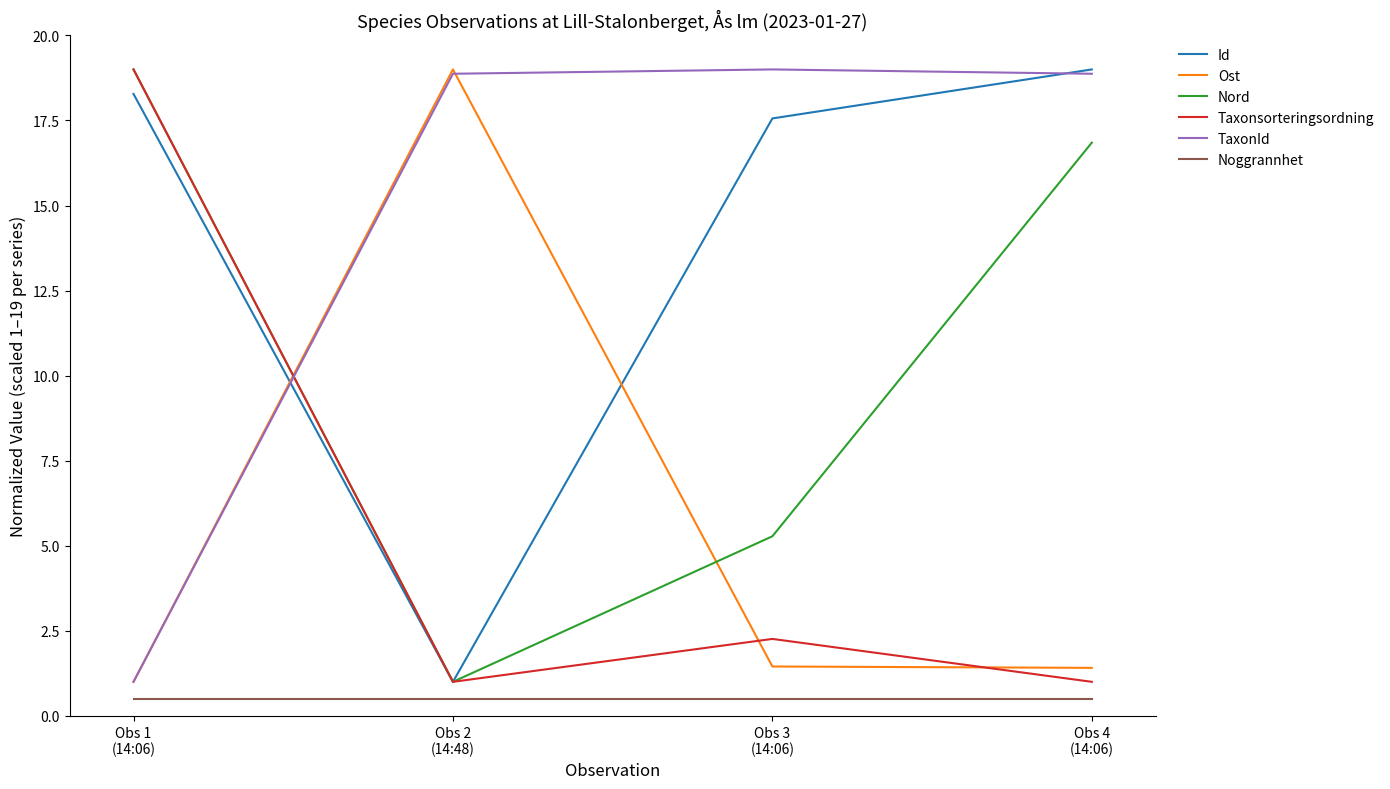

Is it true that Nord equals 0.2 at Obs 2
(14:48)?

False